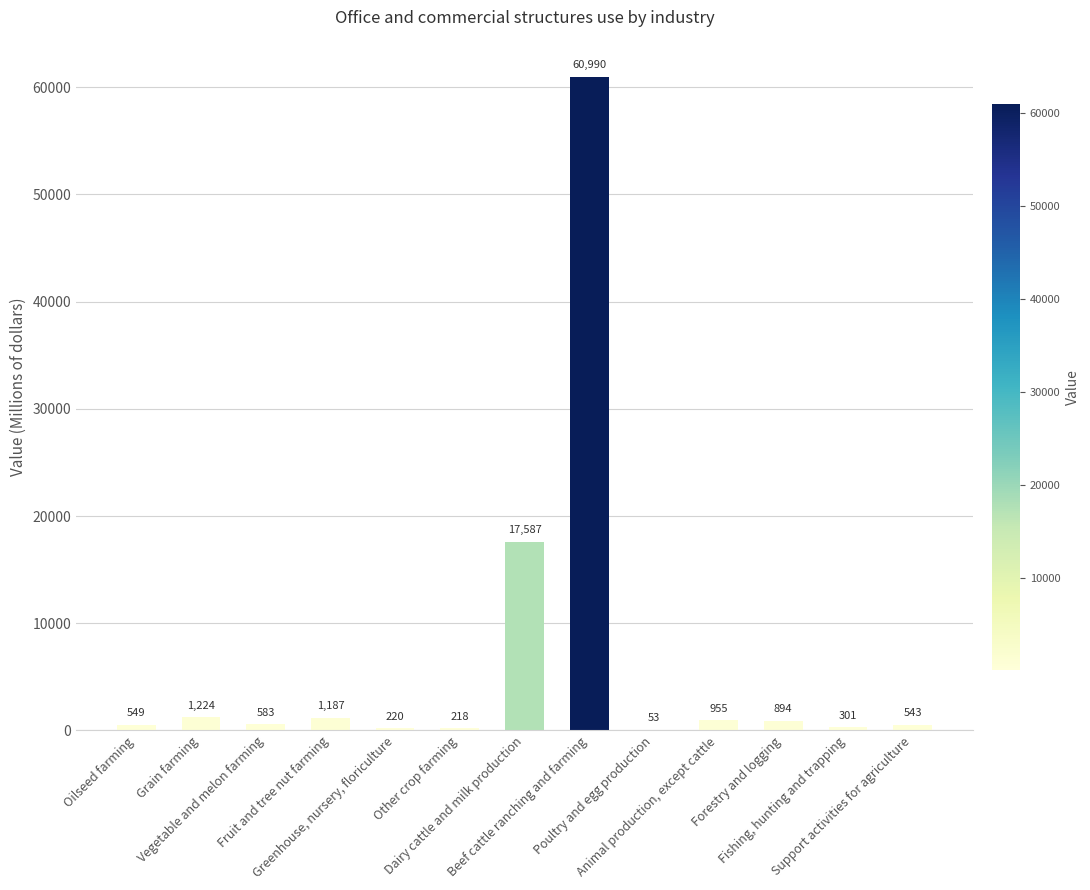

Are the bars horizontal?

No